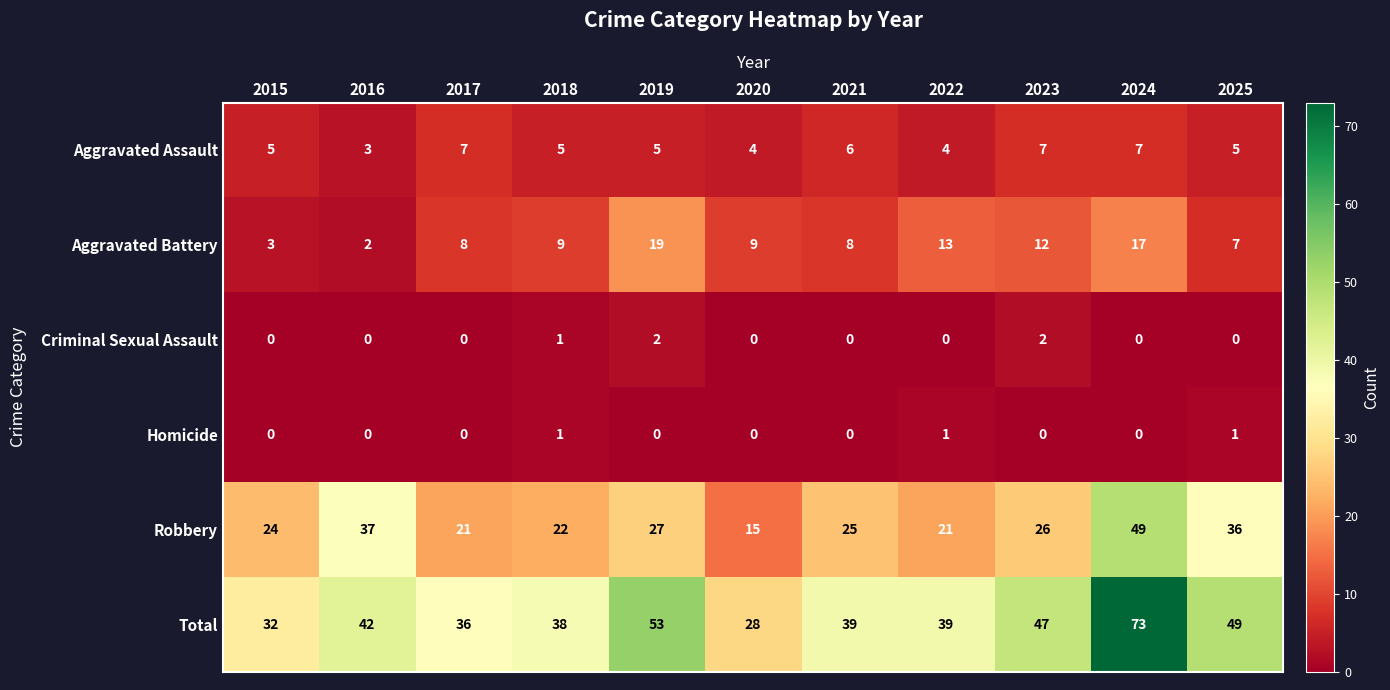

Which series has the largest range (max minus min)?

Total